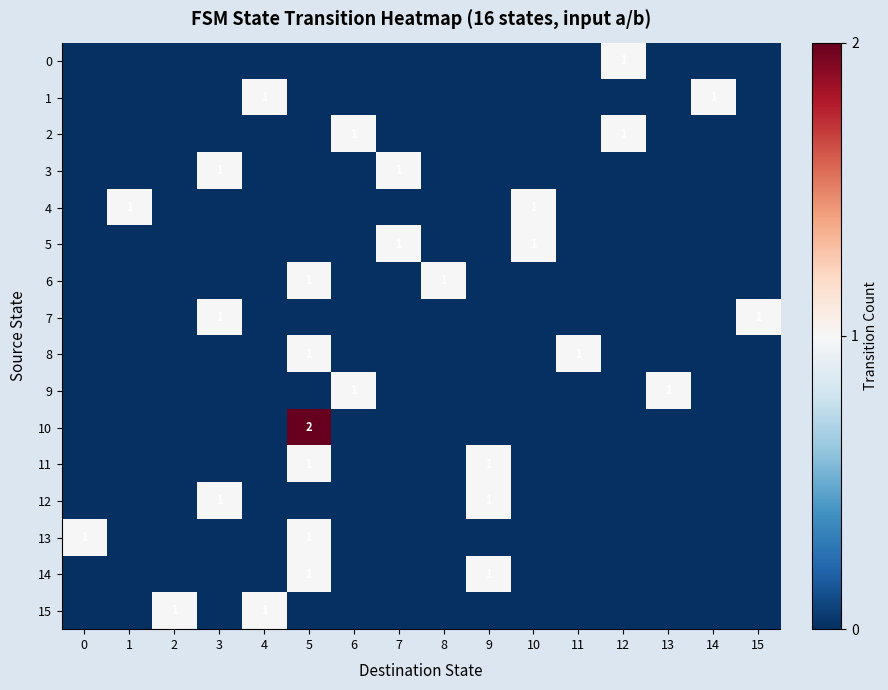

True or false: 2 has a value of 1 at 12.

True